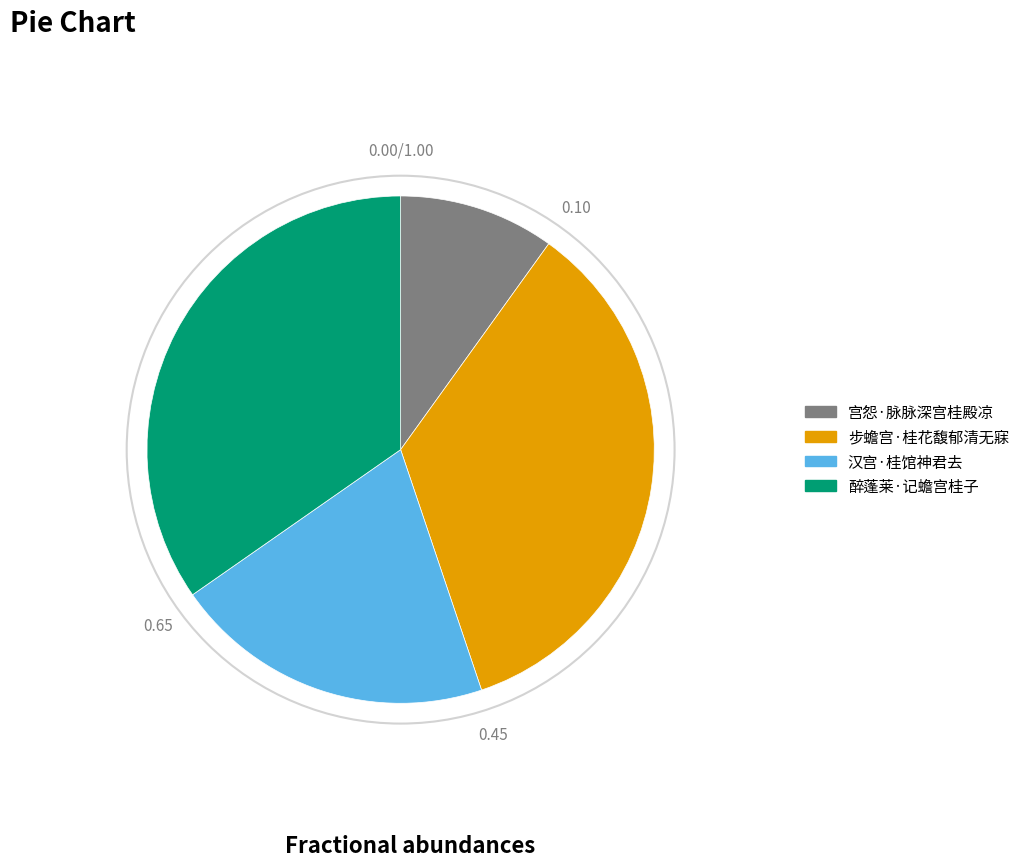

Between 宫怨·脉脉深宫桂殿凉 and 醉蓬莱·记蟾宫桂子, which is larger?

醉蓬莱·记蟾宫桂子